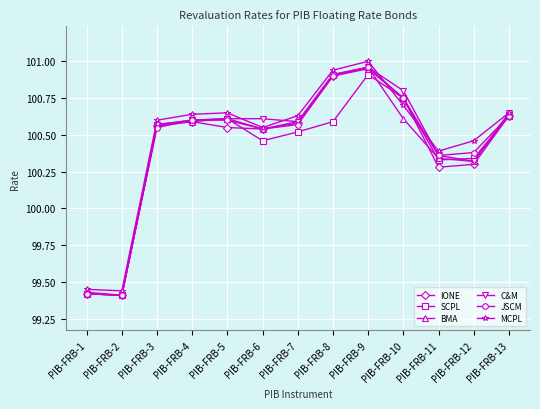

Between PIB-FRB-4 and PIB-FRB-10, which series saw the biggest shift?

C&M